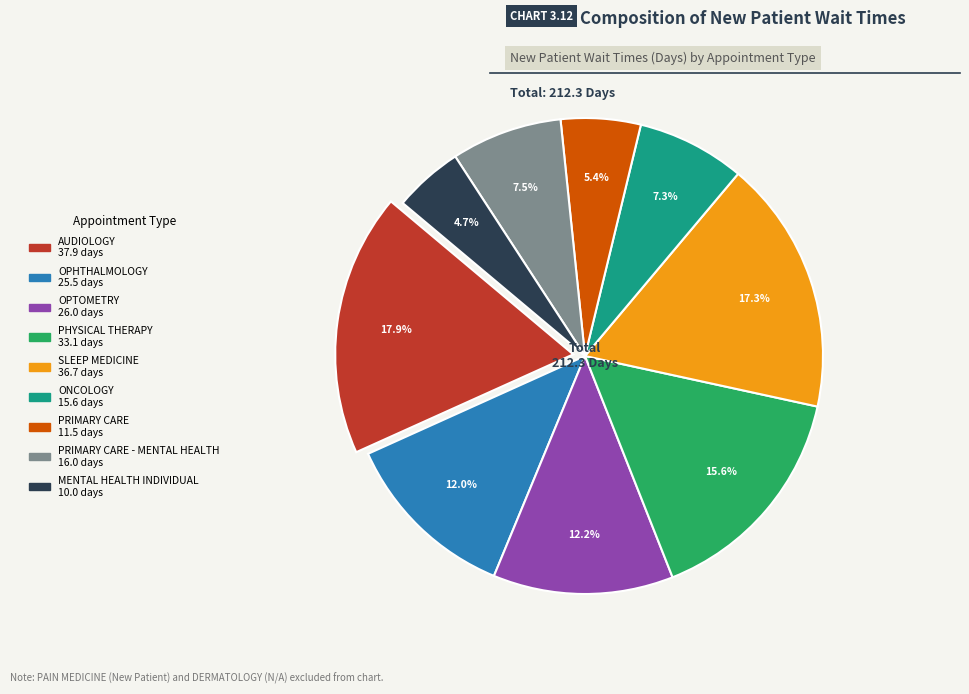

Does any single category account for the majority?

No